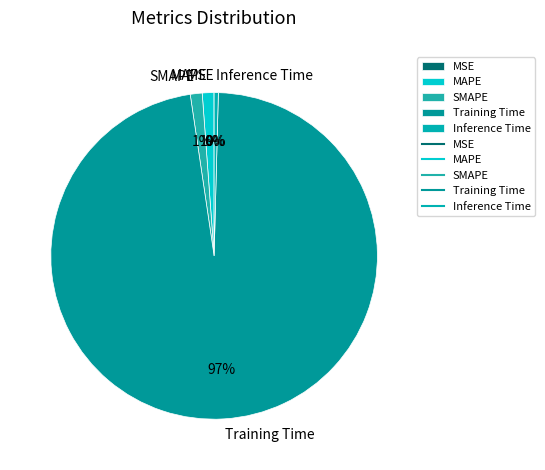

To the nearest percent, what is the average slice percentage?

20%